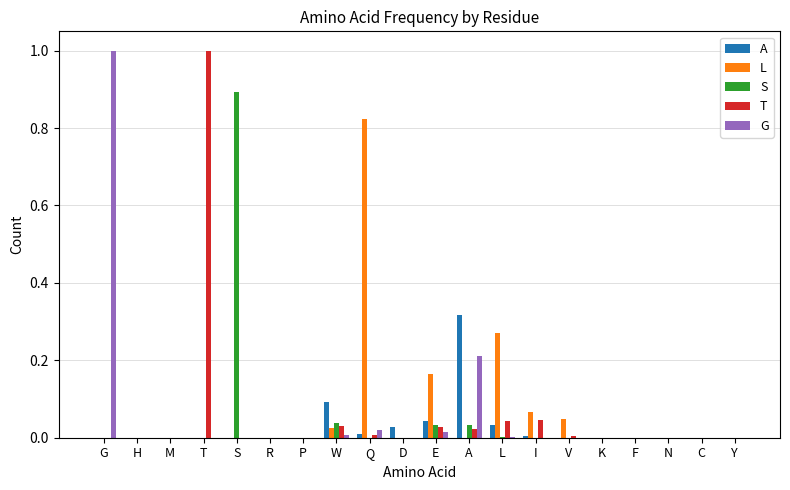

Between T and K, which series saw the biggest shift?

T